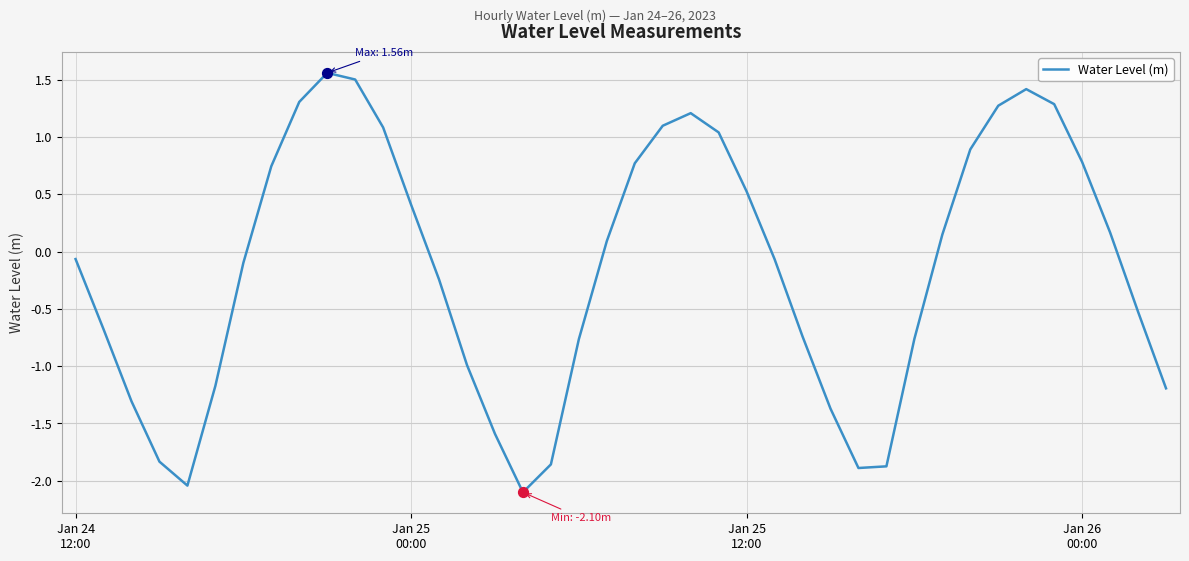

What is the difference between the maximum and minimum values?

3.7